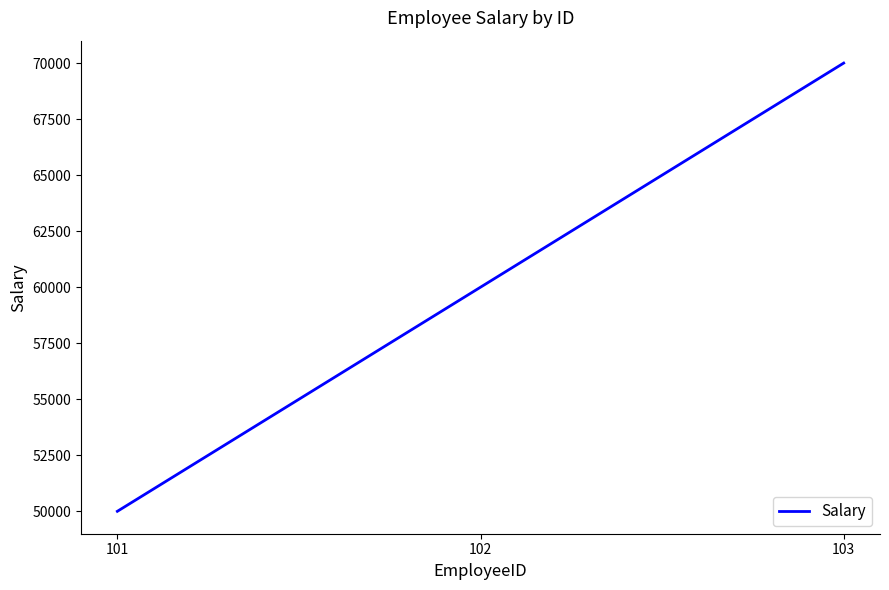

True or false: the data shows 70000 at 103.

True